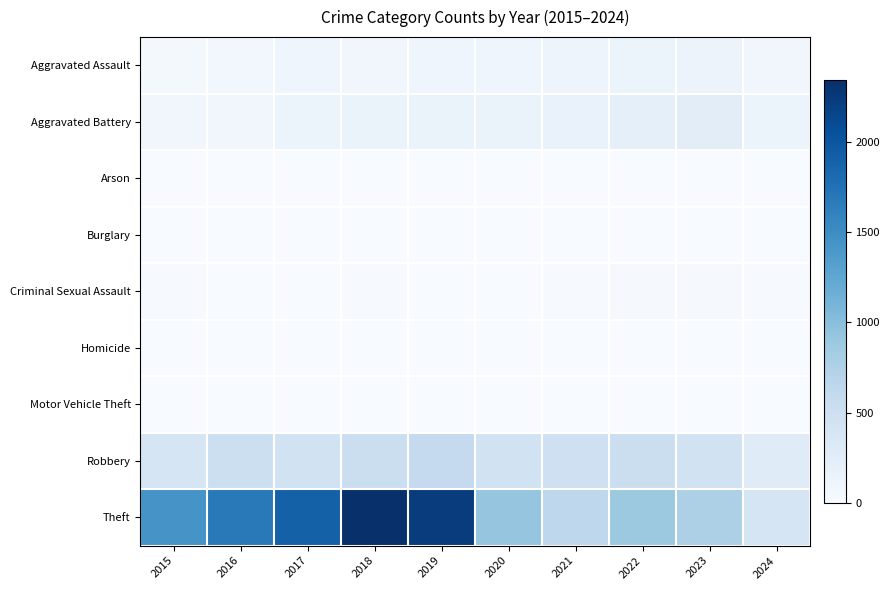

Which series has the largest range (max minus min)?

Theft